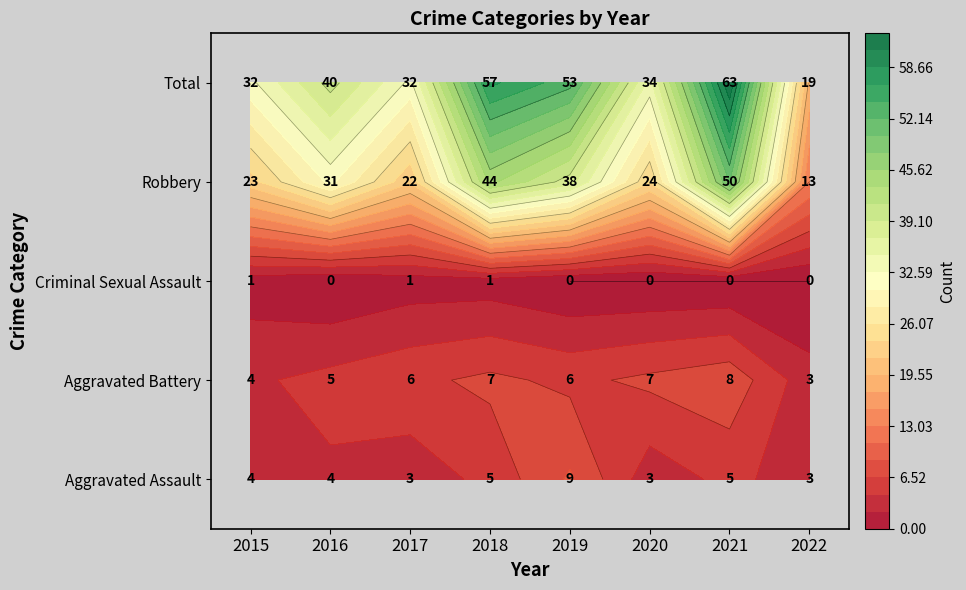

Rank the series at 2015 from highest to lowest value.

Total, Robbery, Aggravated Assault, Aggravated Battery, Criminal Sexual Assault